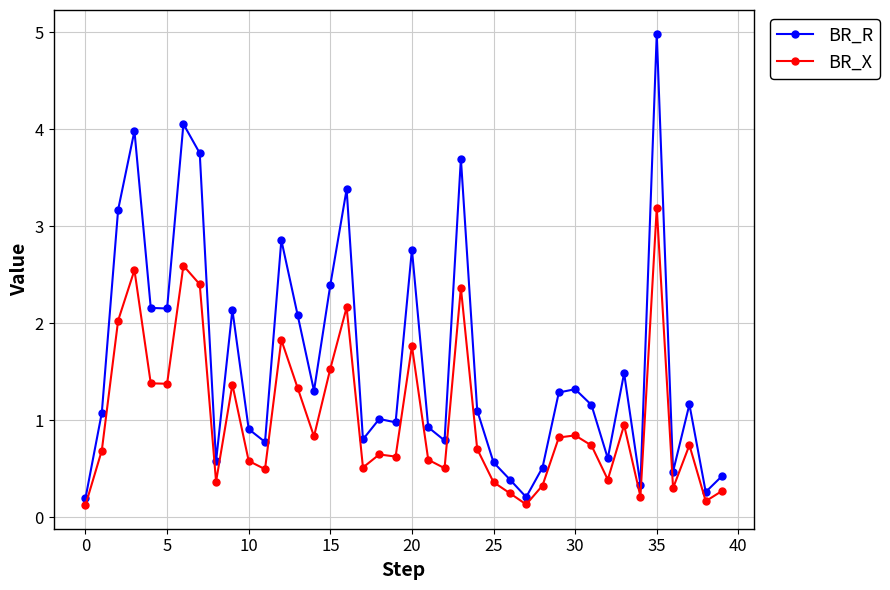

Which series has the largest range (max minus min)?

BR_R